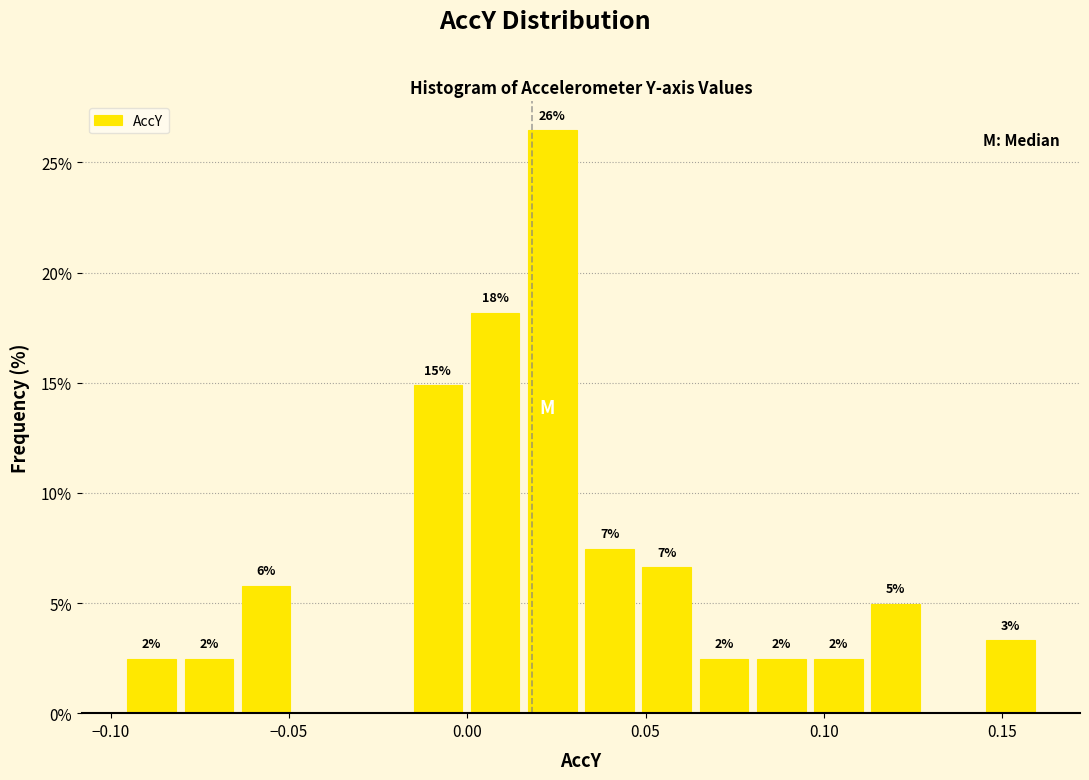

Around what value on the x-axis is the tallest bar? Give the approximate position of its centre, as read against the axis.

0.025